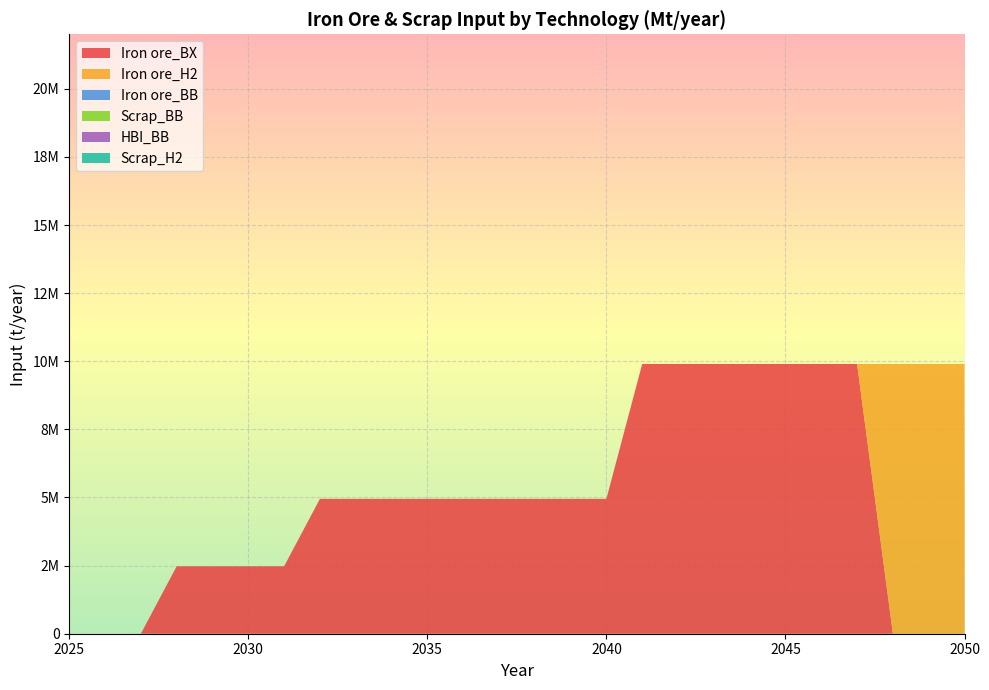

Reading right to left, what are all the values shown in this chart?

Iron ore_BX: 0	0	0	9900000	9900000	9900000	9900000	9900000	9900000	9900000	4950000	4950000	4950000	4950000	4950000	4950000	4950000	4950000	4950000	2475000	2475000	2475000	2475000	0	0	0
Iron ore_H2: 9900000	9900000	9900000	0	0	0	0	0	0	0	0	0	0	0	0	0	0	0	0	0	0	0	0	0	0	0
Iron ore_BB: 0	0	0	0	0	0	0	0	0	0	0	0	0	0	0	0	0	0	0	0	0	0	0	0	0	0
Scrap_BB: 0	0	0	0	0	0	0	0	0	0	0	0	0	0	0	0	0	0	0	0	0	0	0	0	0	0
HBI_BB: 0	0	0	0	0	0	0	0	0	0	0	0	0	0	0	0	0	0	0	0	0	0	0	0	0	0
Scrap_H2: 0	0	0	0	0	0	0	0	0	0	0	0	0	0	0	0	0	0	0	0	0	0	0	0	0	0